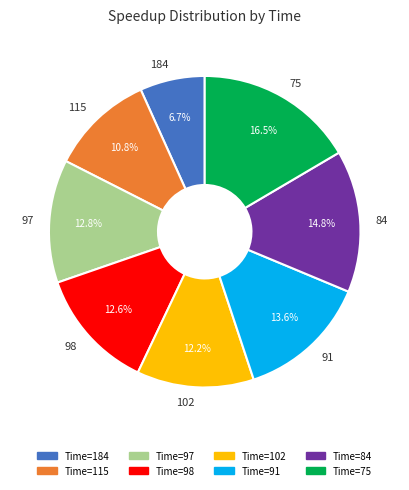

Is 102 the majority of the pie?

No